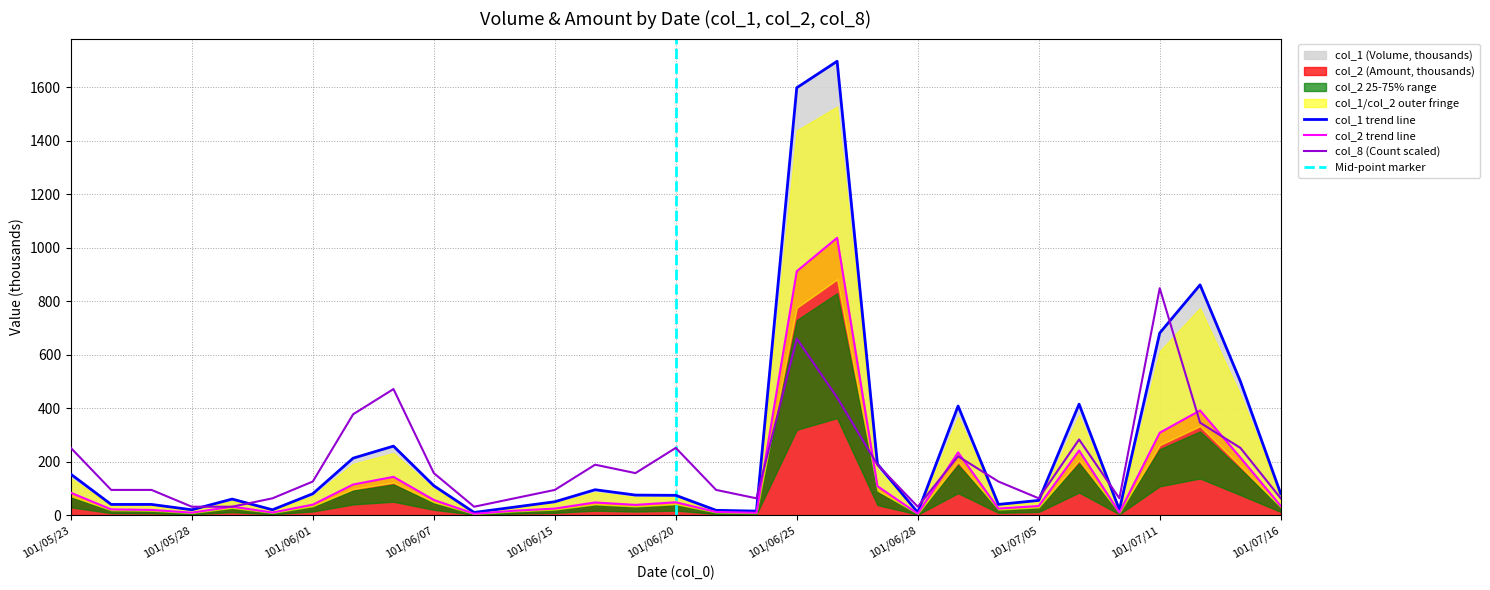

At how many categories does at least one series exceed 1305?

2